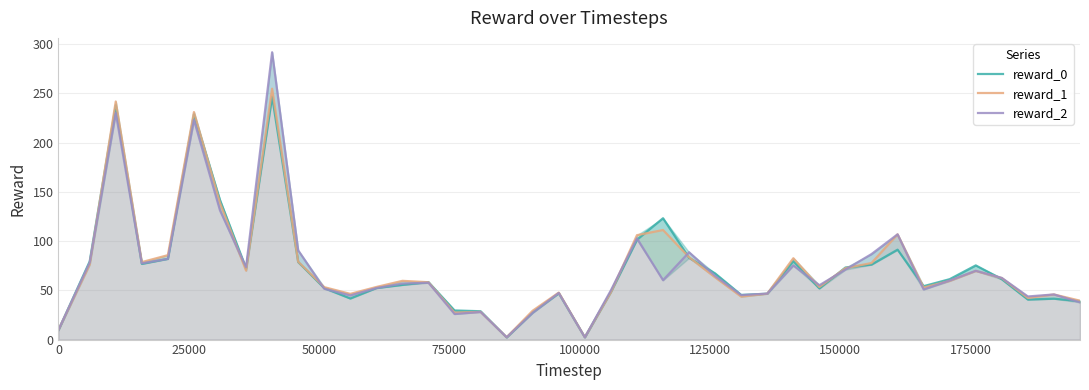

What is the greatest value displayed?

291.7